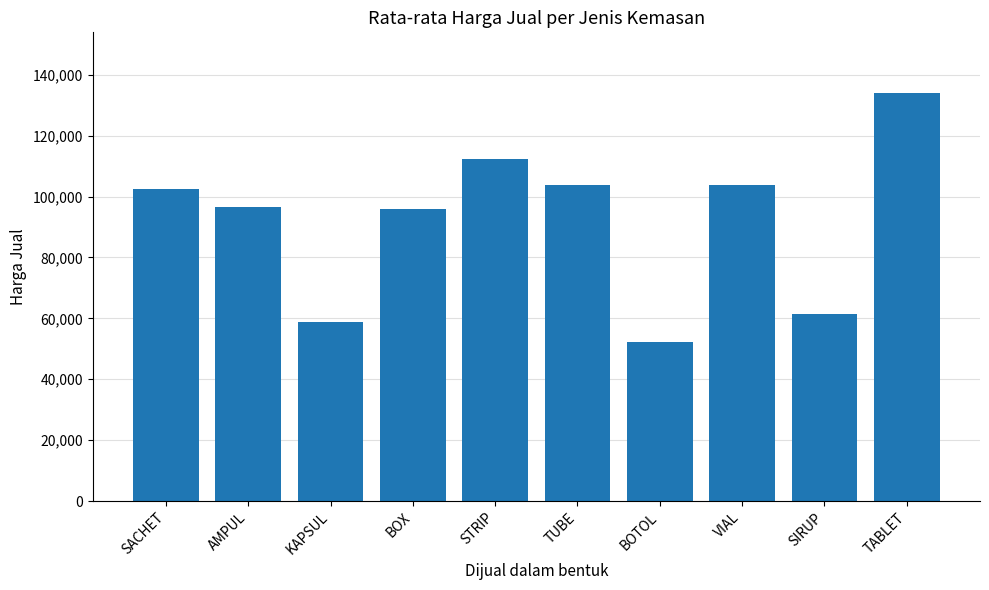

Count the number of categories in the chart.

10